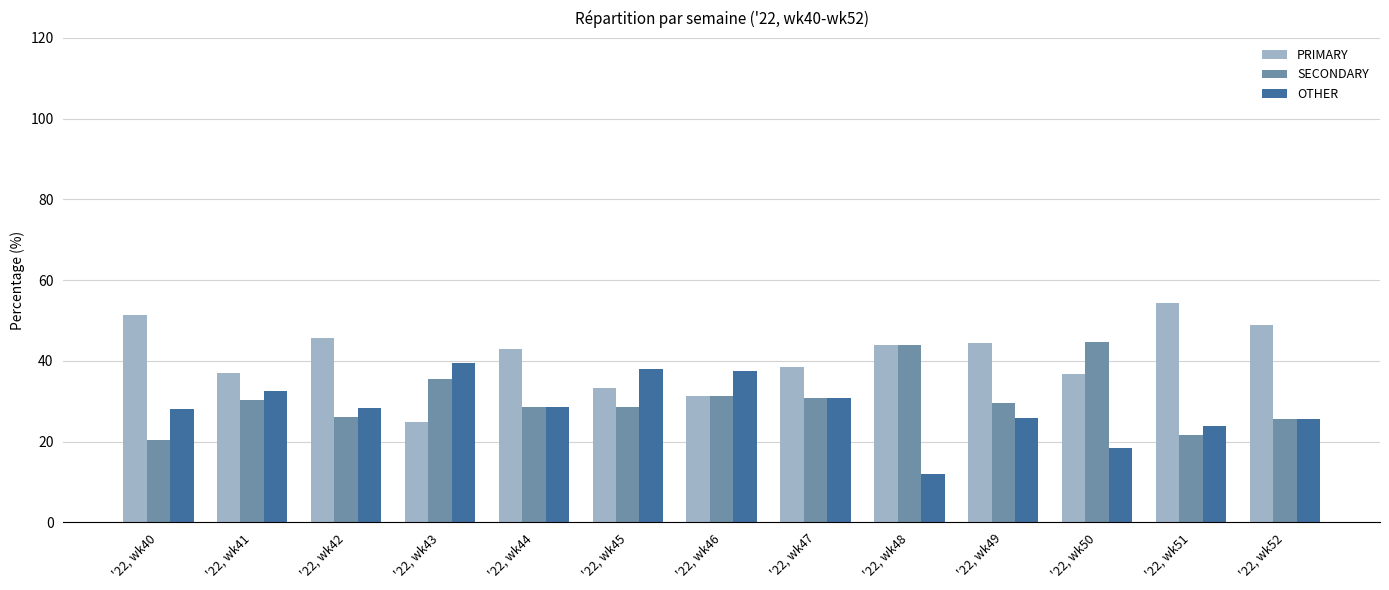

Which category has the lowest value across all series?

'22, wk48